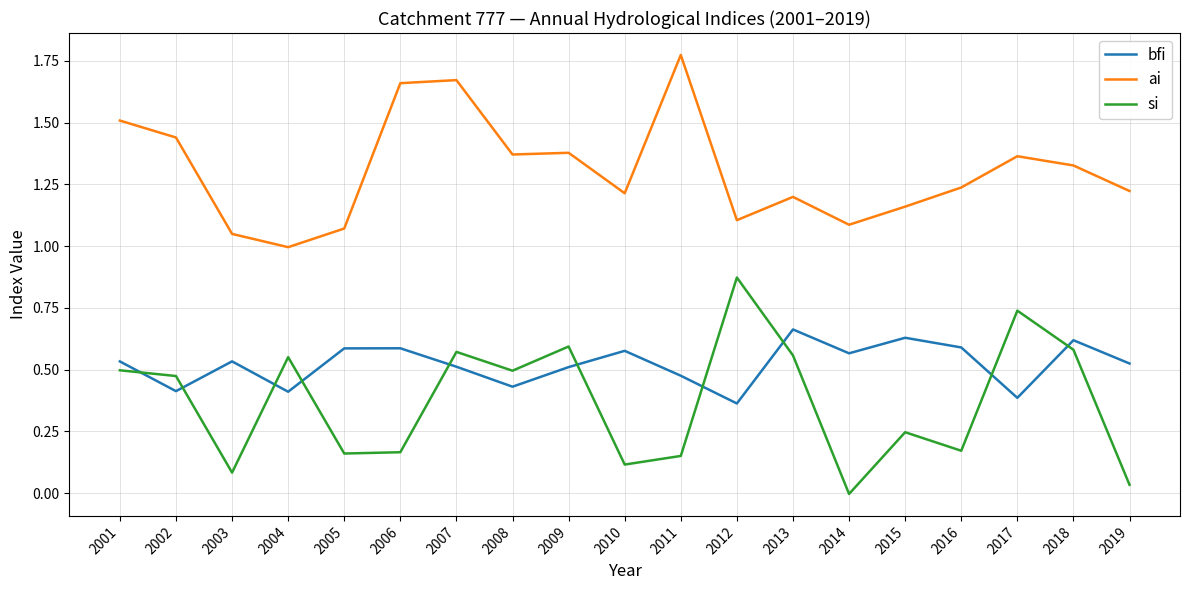

How many lines are shown in the chart?

3